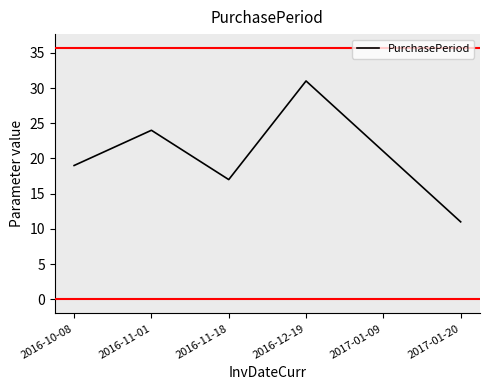

What is the difference between the second highest and second lowest values?

7